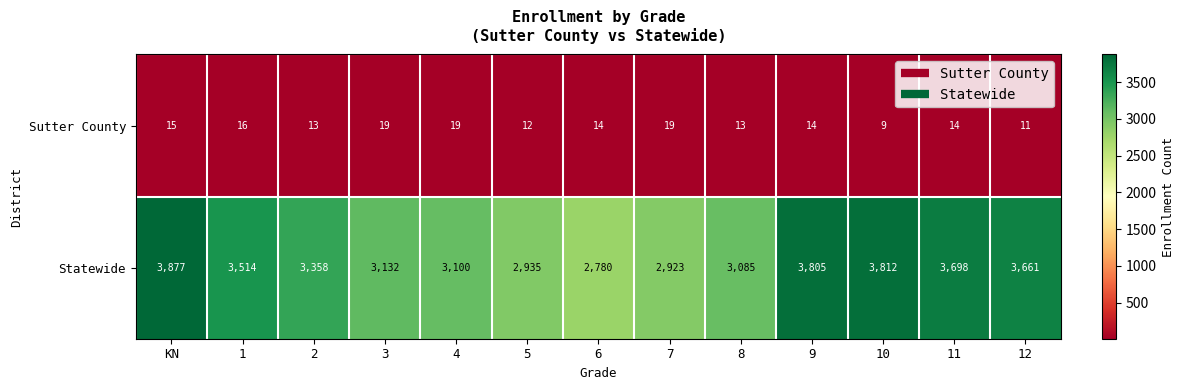

The value of Statewide at 1 is 3514. True or false?

True